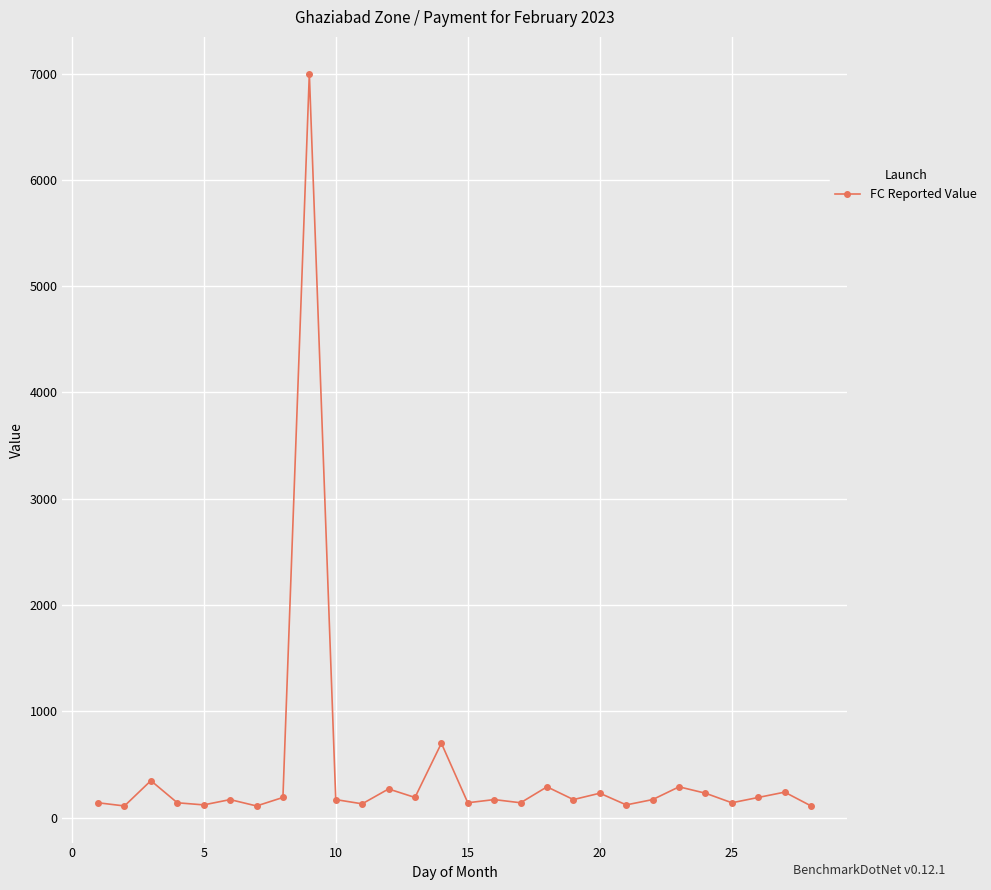

How many lines are shown in the chart?

1